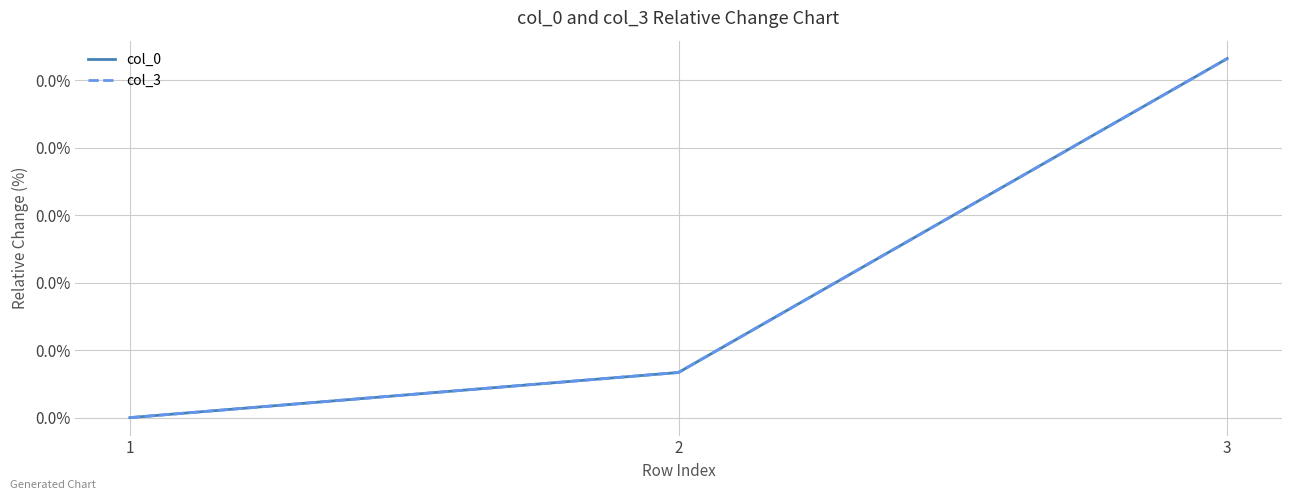

At which label does col_3 reach its peak?

3